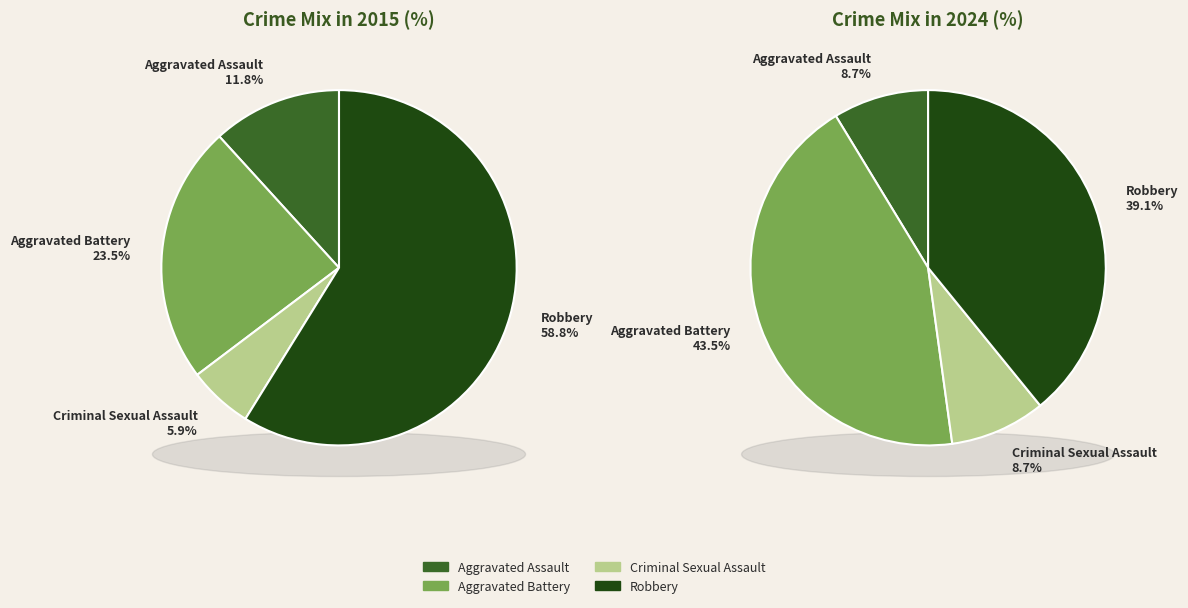

To the nearest percent, what portion does Robbery represent?

59%